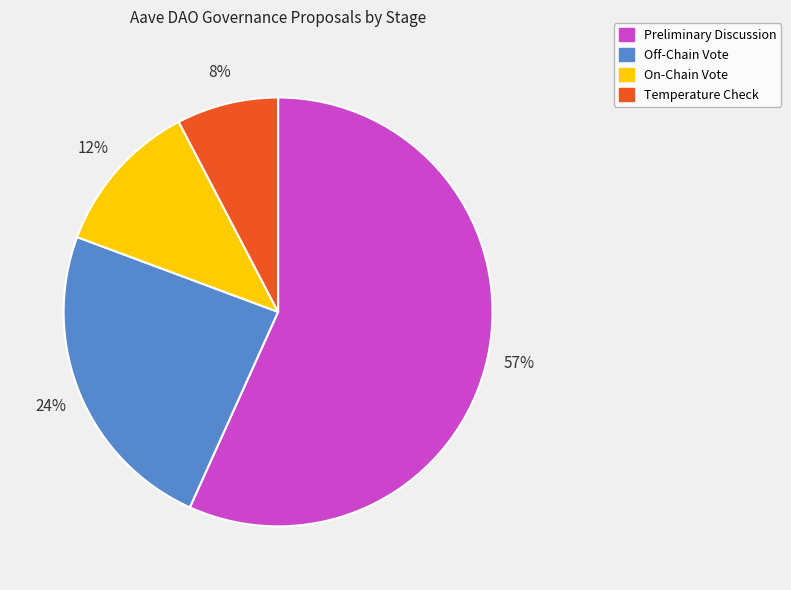

True or false: Preliminary Discussion accounts for 57% of the total.

True